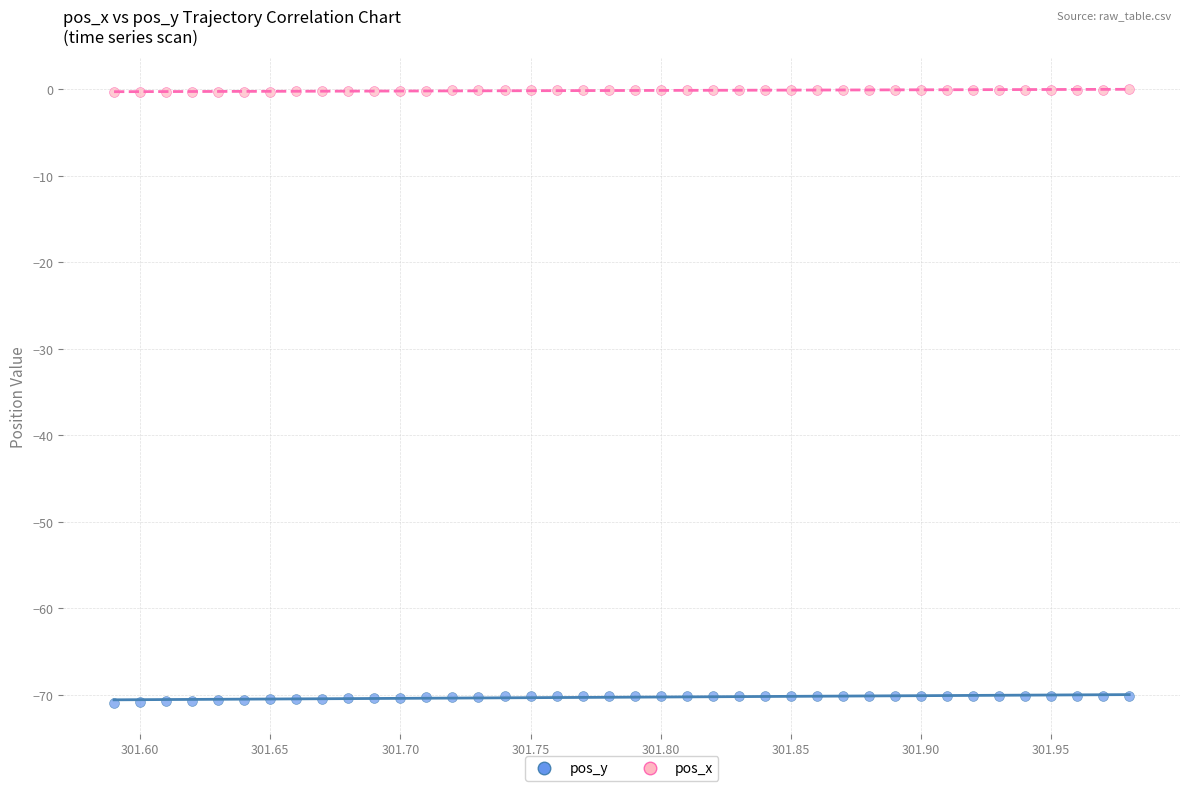

Across all data points, what is the range of X values (max minus min)?

0.4